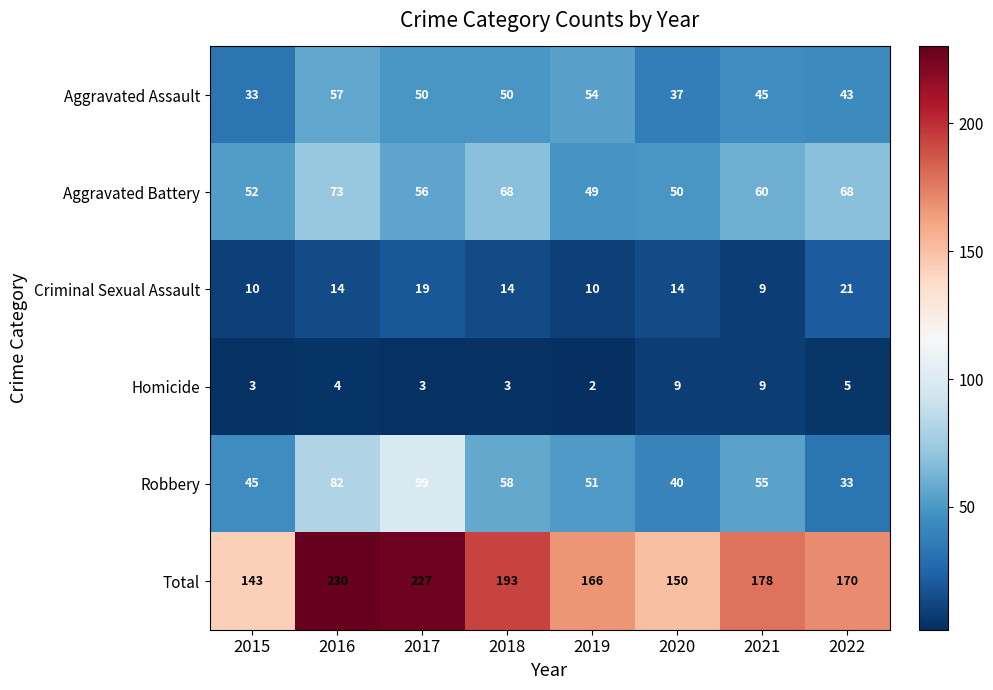

At which label does Robbery first exceed 55?

2016